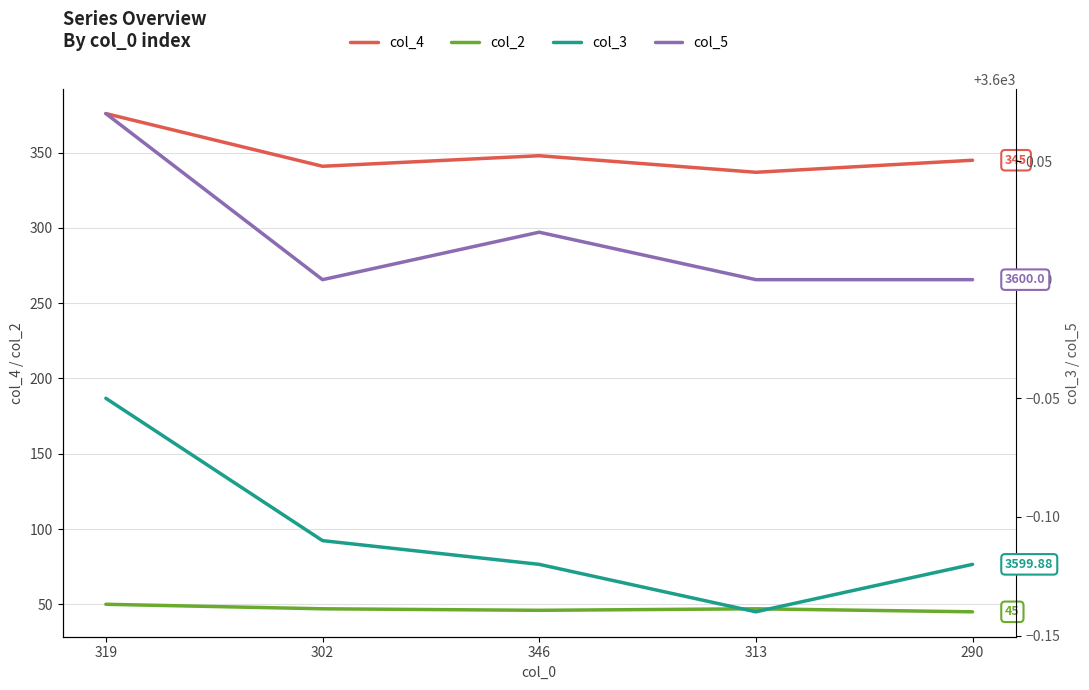

What is the average value of the col_4 series?

349